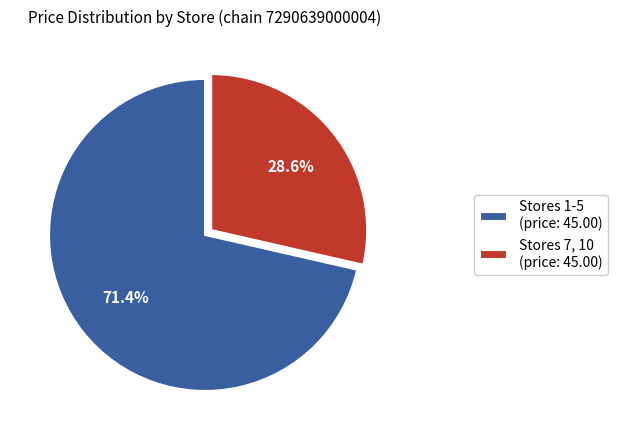

Between Stores 1-5 (price: 45.00) and Stores 7, 10 (price: 45.00), which is larger?

Stores 1-5 (price: 45.00)